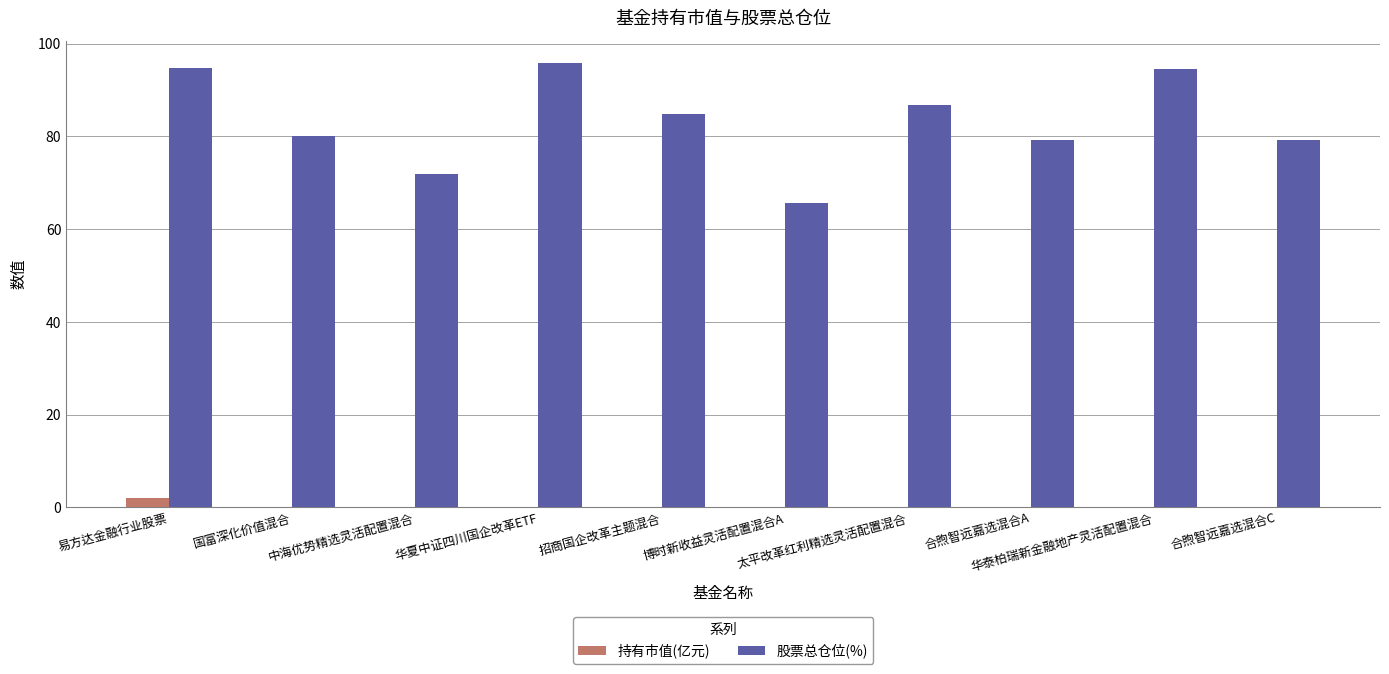

What is the difference between the 股票总仓位(%) values at 国富深化价值混合 and 博时新收益灵活配置混合A?

14.4